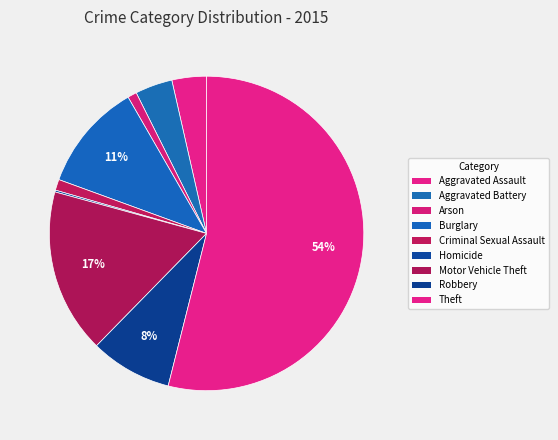

To the nearest percent, what is the difference between the largest and smallest slice percentages?

54%